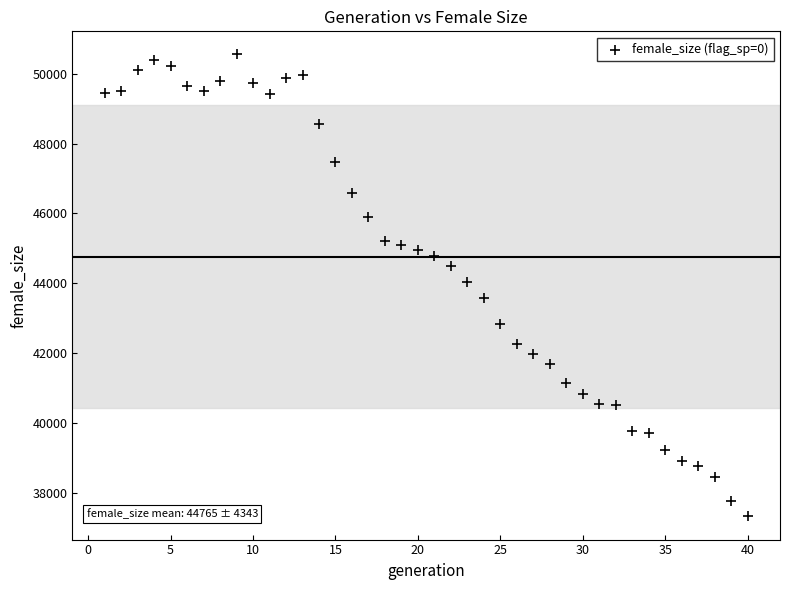

What is the range of Y values (max minus min)?

13231